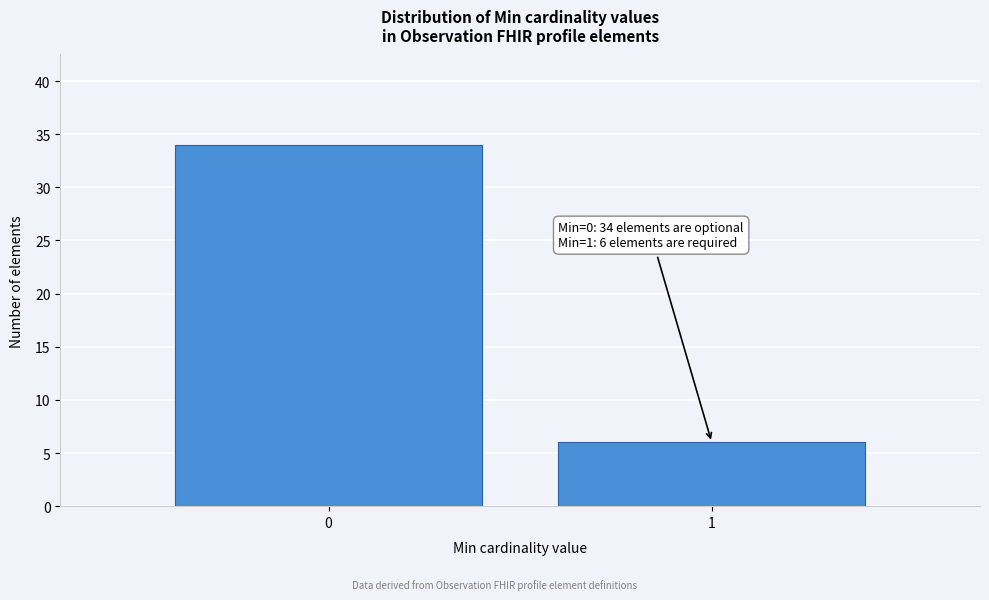

Reading left to right, list all the values displayed in this chart.

34	6